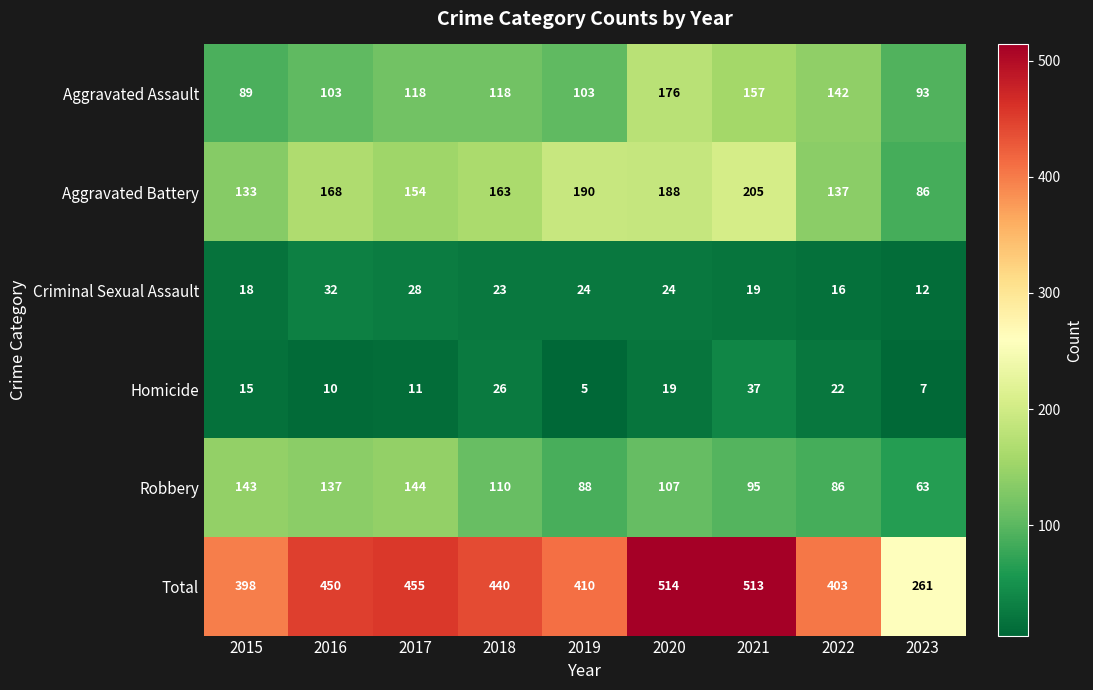

List the series in order of their peak value, highest first.

Total, Aggravated Battery, Aggravated Assault, Robbery, Homicide, Criminal Sexual Assault